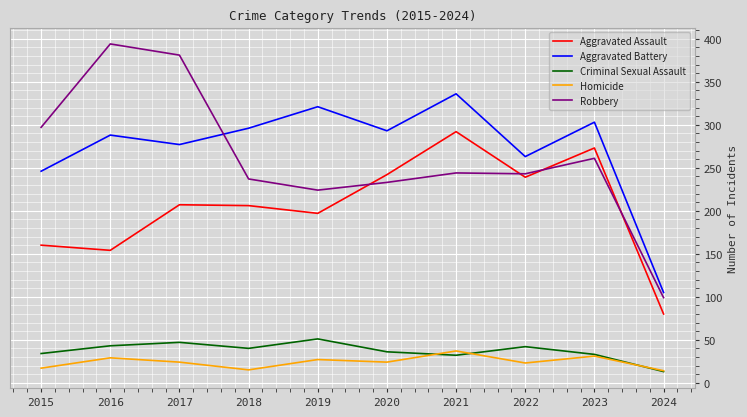

What is the minimum value shown in the chart?

13